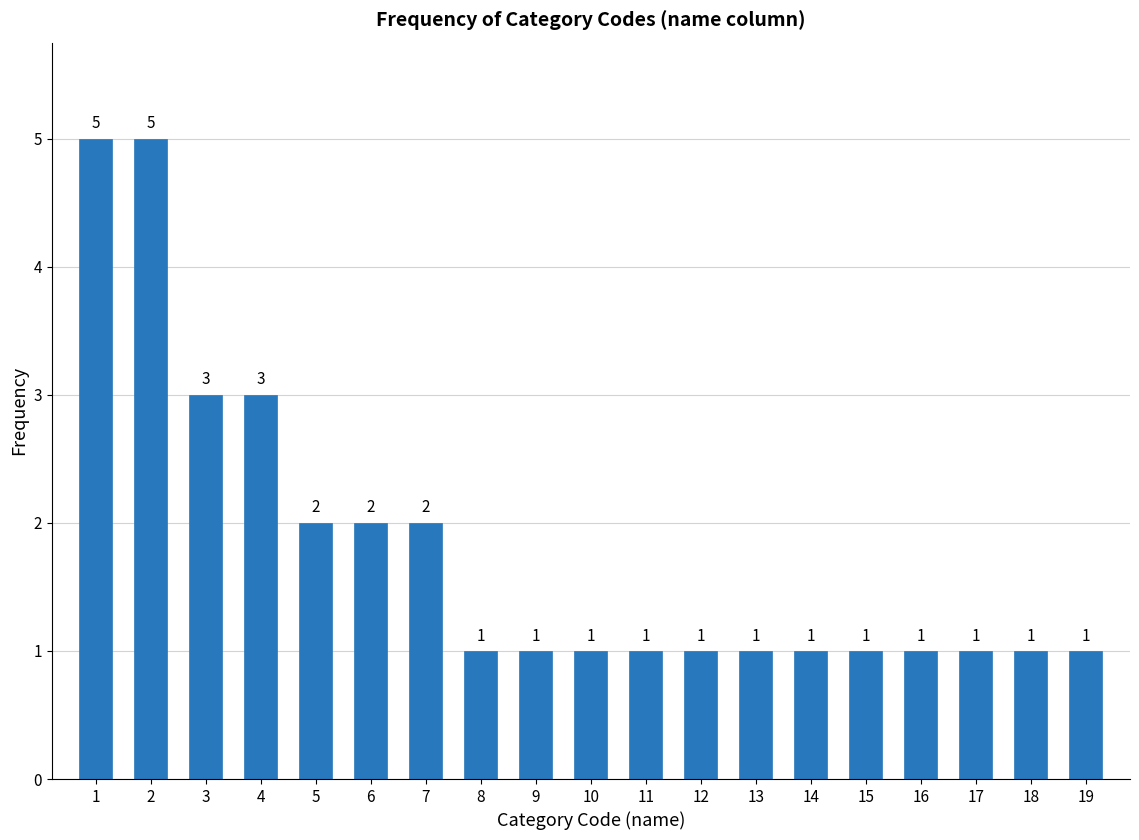

Reading left to right, transcribe all the data shown in this chart.

1=5	2=5	3=3	4=3	5=2	6=2	7=2	8=1	9=1	10=1	11=1	12=1	13=1	14=1	15=1	16=1	17=1	18=1	19=1